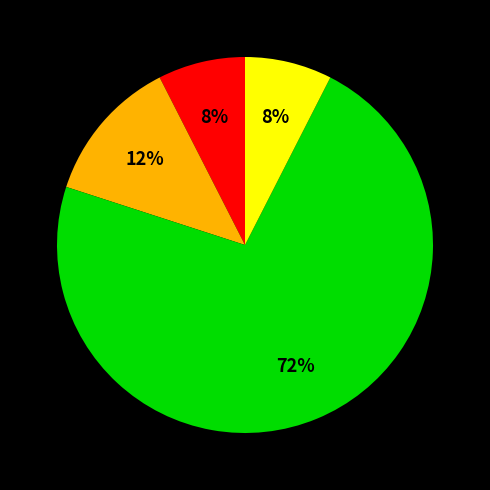

Is there any slice that represents more than half of the pie?

Yes